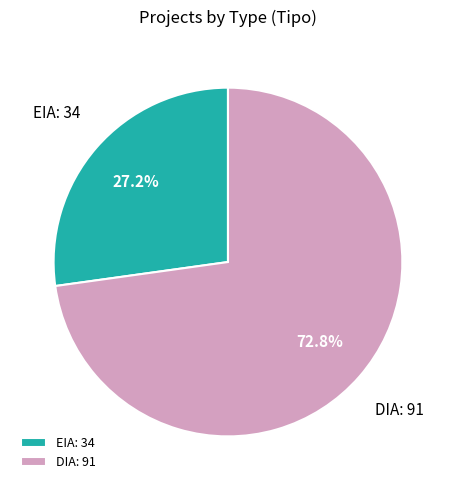

Is it true that EIA is 34% of the pie?

False